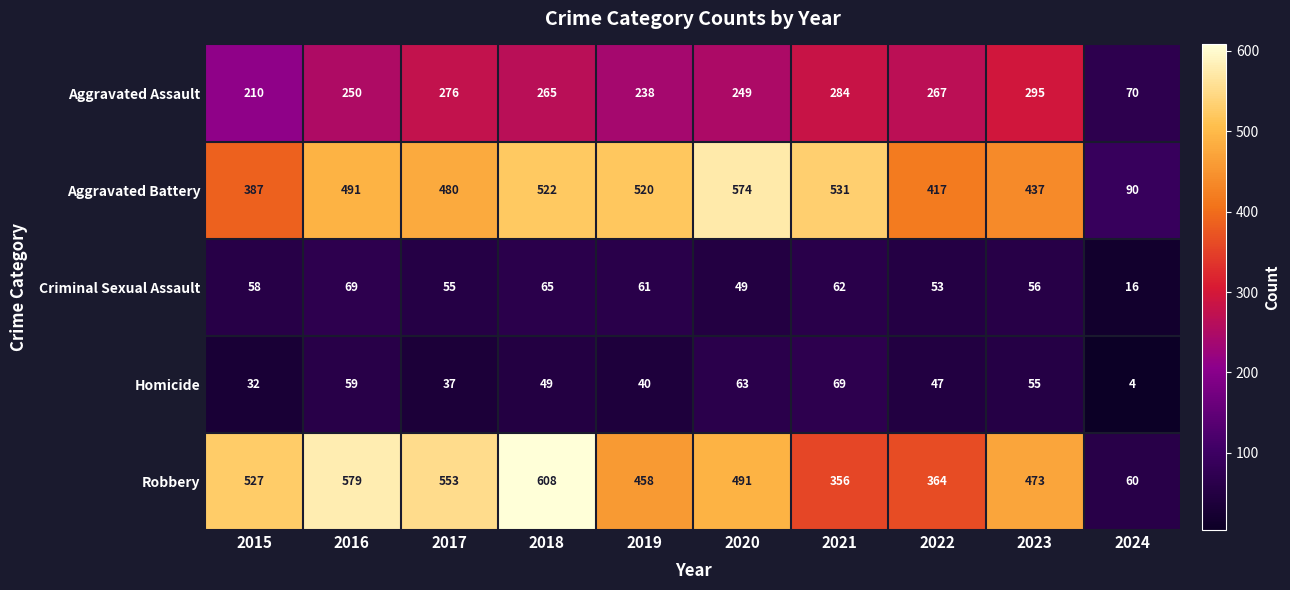

Is it true that Aggravated Assault equals 238 at 2019?

True